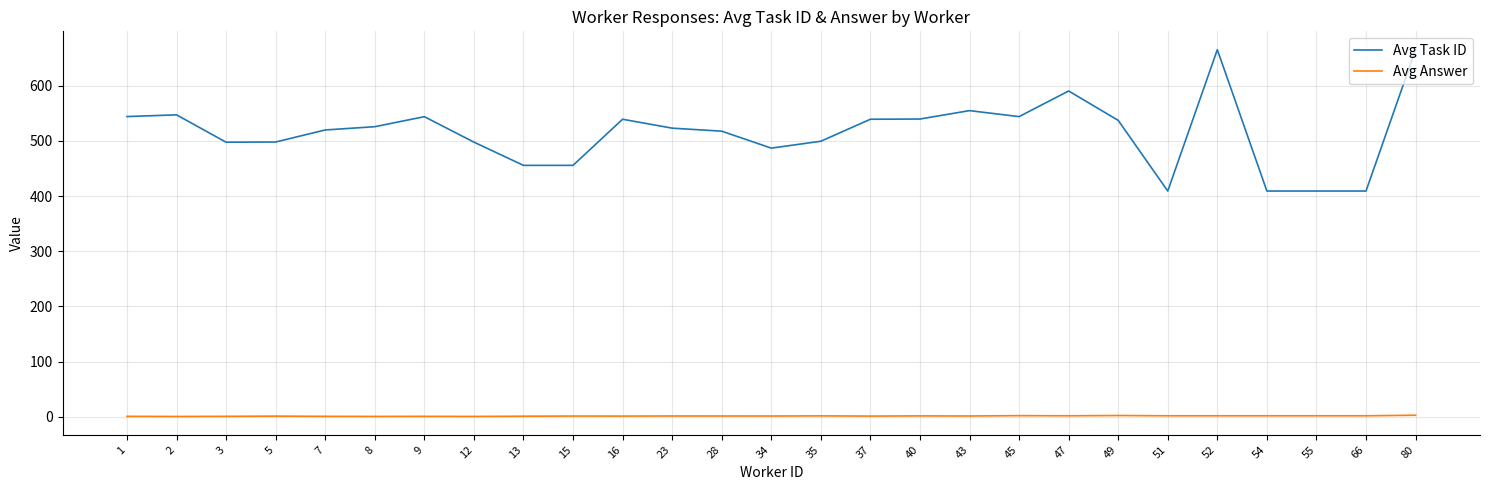

Which series has the widest spread of values?

Avg Task ID